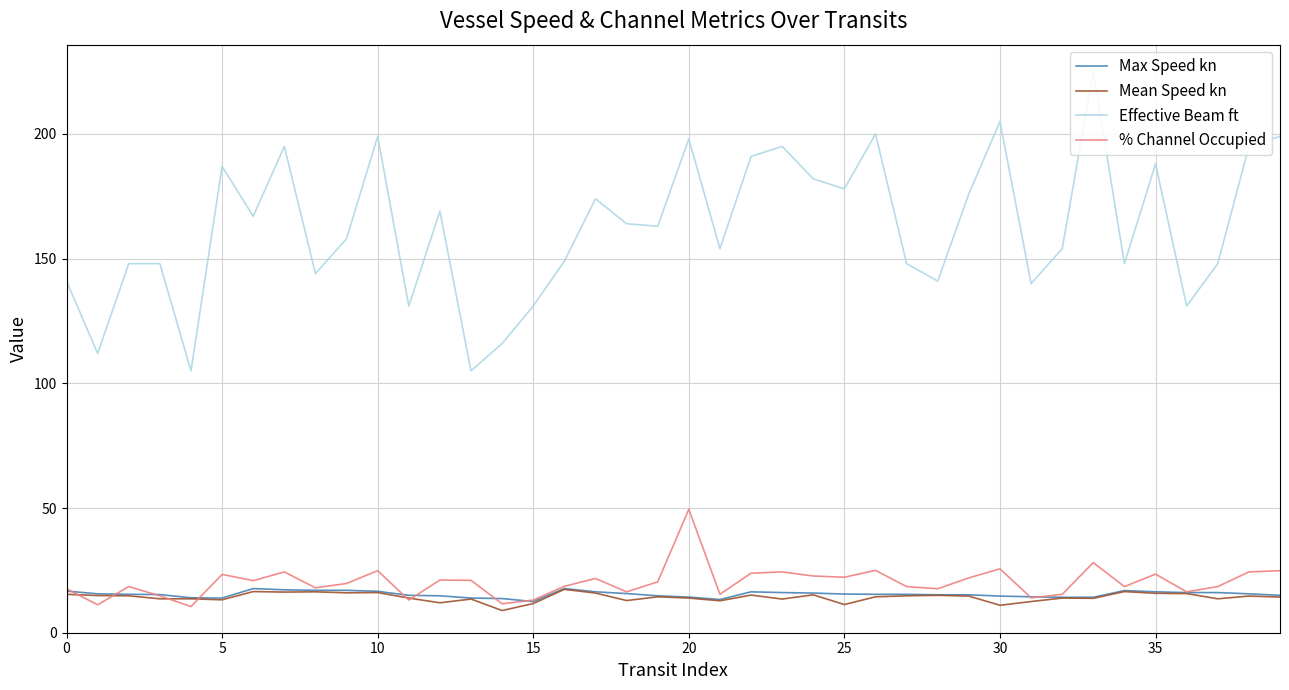

Which series has the widest spread of values?

Effective Beam ft